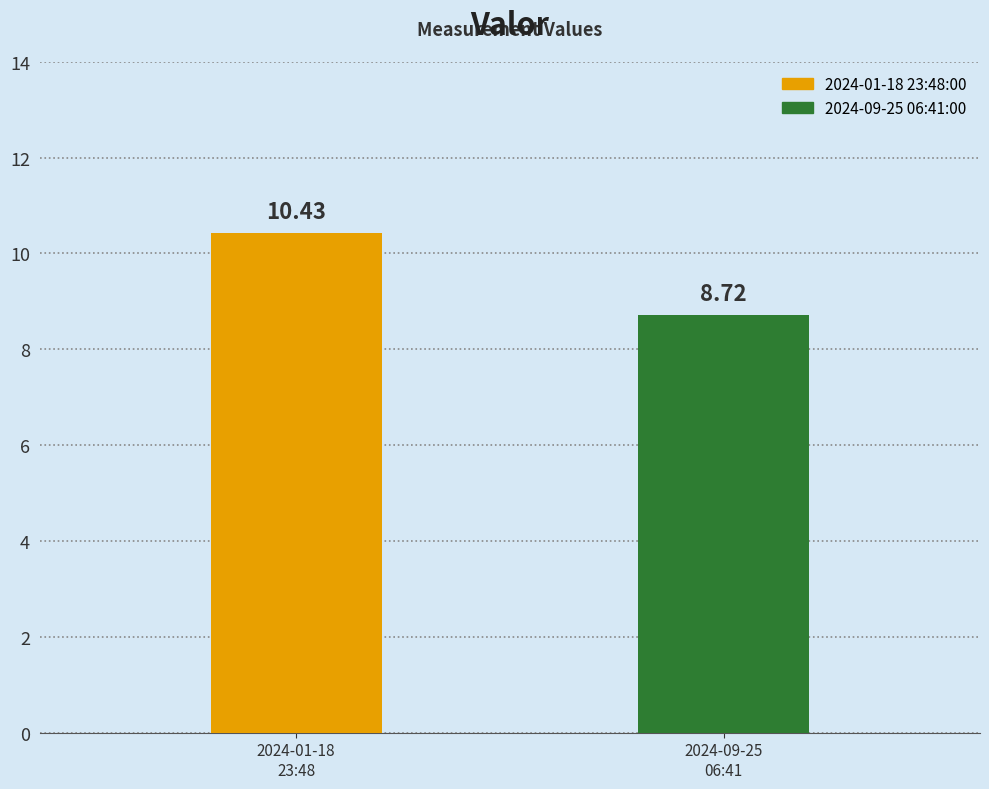

Which category has the lowest value across all series?

2024-09-25
06:41